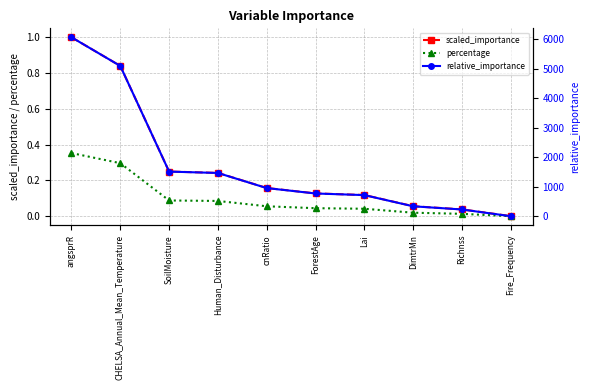

Which series has the largest range (max minus min)?

relative_importance